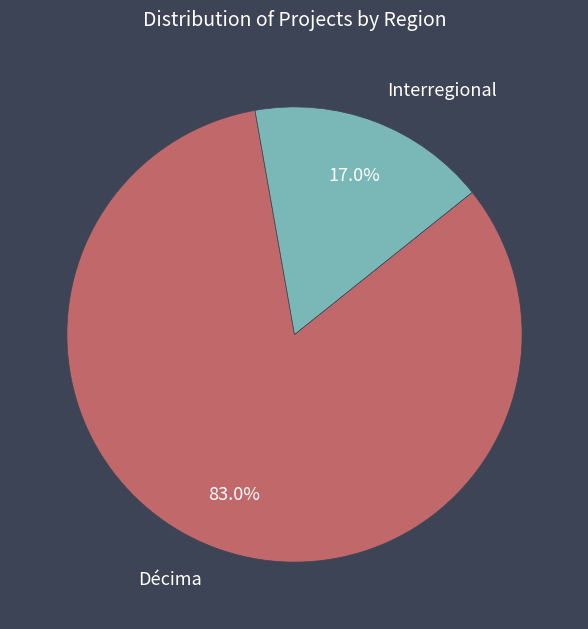

Is Décima the majority of the pie?

Yes